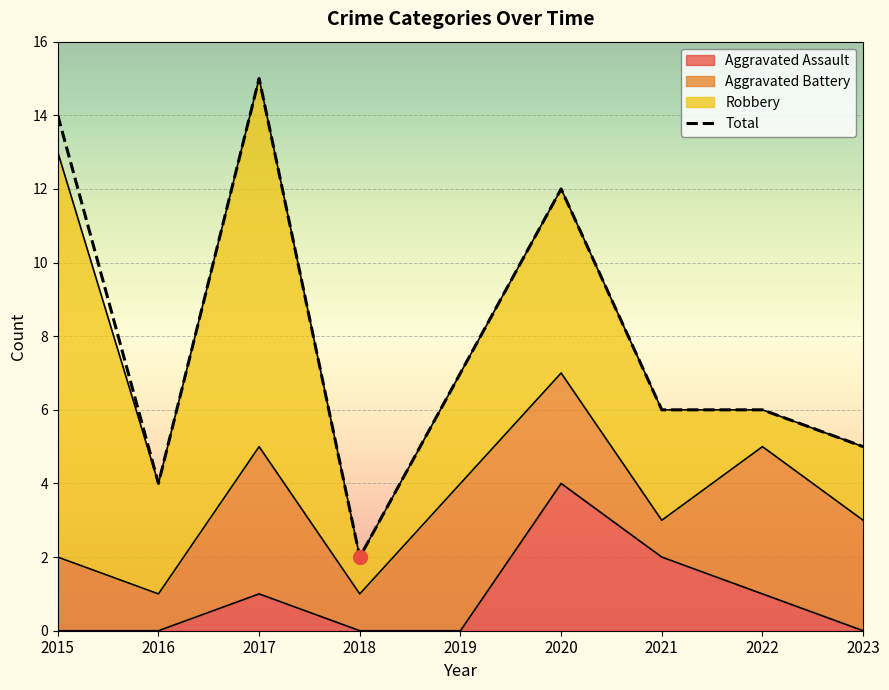

How many points are higher than both their immediate neighbors (excluding endpoints)?

2